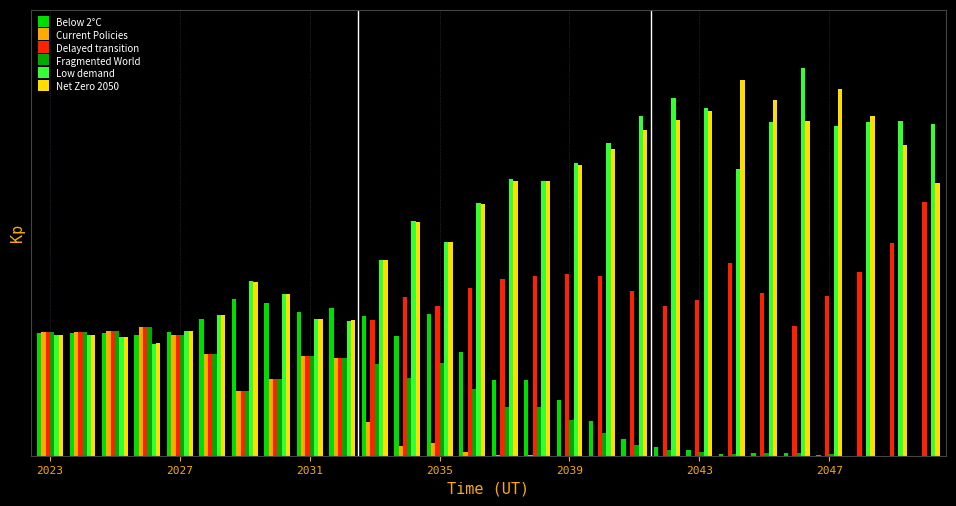

Reading right to left, extract all data points from this chart.

Below 2°C: 0.0	0.0	0.0	0.0	0.0	0.0	0.0	0.0	0.0	0.0	0.0	0.1	0.1	0.1	0.1	0.2	0.1	0.2	0.2	0.2	0.2	0.2	0.2	0.1	0.1	0.1	0.1	0.1
Current Policies: 0.0	0.0	0.0	0.0	0.0	0.0	0.0	0.0	0.0	0.0	0.0	0.0	0.0	0.0	0.0	0.0	0.0	0.0	0.1	0.1	0.1	0.1	0.1	0.1	0.2	0.1	0.1	0.1
Delayed transition: 0.3	0.2	0.2	0.2	0.2	0.2	0.2	0.2	0.2	0.2	0.2	0.2	0.2	0.2	0.2	0.2	0.2	0.2	0.1	0.1	0.1	0.1	0.1	0.1	0.2	0.1	0.1	0.1
Fragmented World: 0.0	0.0	0.0	0.0	0.0	0.0	0.0	0.0	0.0	0.0	0.0	0.0	0.1	0.1	0.1	0.1	0.1	0.1	0.1	0.1	0.1	0.1	0.1	0.1	0.2	0.1	0.1	0.1
Low demand: 0.4	0.4	0.4	0.4	0.5	0.4	0.3	0.4	0.4	0.4	0.4	0.3	0.3	0.3	0.3	0.2	0.3	0.2	0.2	0.2	0.2	0.2	0.2	0.1	0.1	0.1	0.1	0.1
Net Zero 2050: 0.3	0.4	0.4	0.4	0.4	0.4	0.4	0.4	0.4	0.4	0.4	0.3	0.3	0.3	0.3	0.2	0.3	0.2	0.2	0.2	0.2	0.2	0.2	0.1	0.1	0.1	0.1	0.1